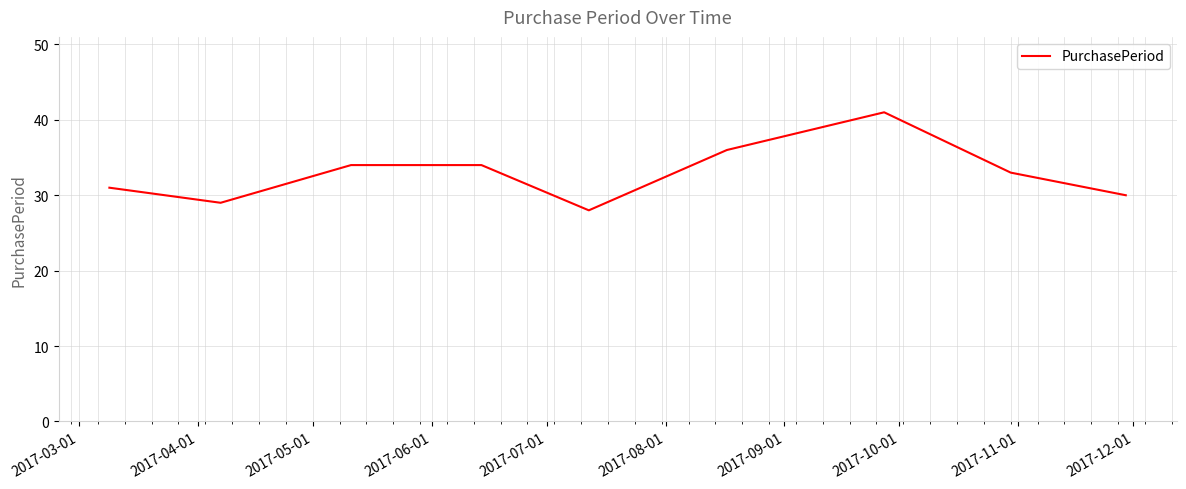

What is the minimum value shown in the chart?

28